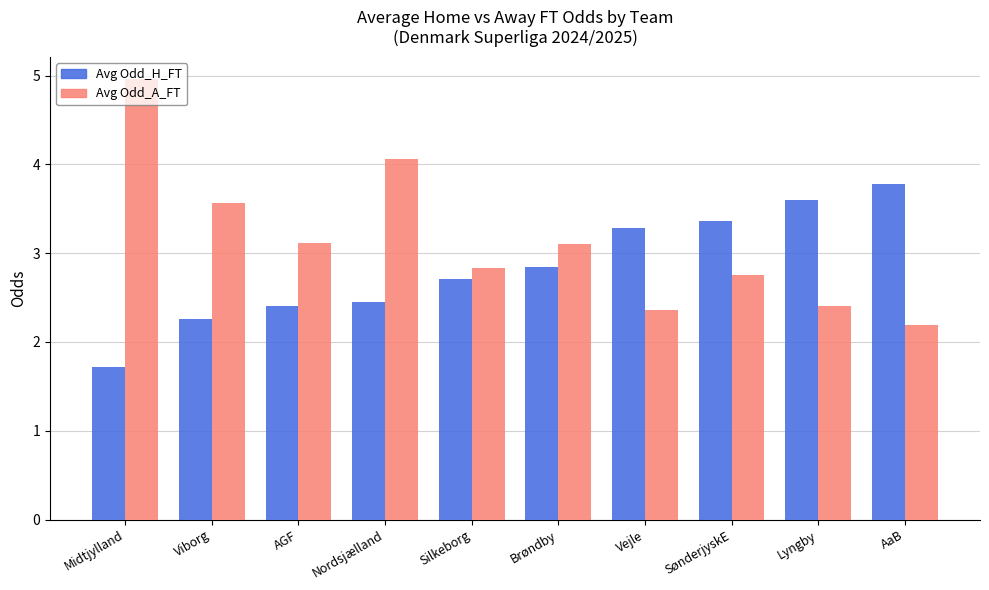

What is the difference between the maximum and minimum values in the Avg Odd_H_FT series?

2.1